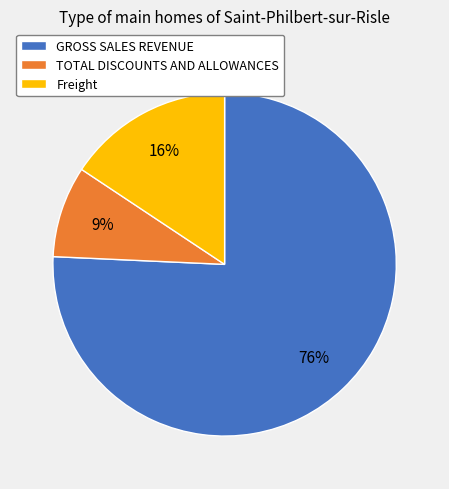

Do TOTAL DISCOUNTS AND ALLOWANCES and Freight together represent more than half of the pie?

No